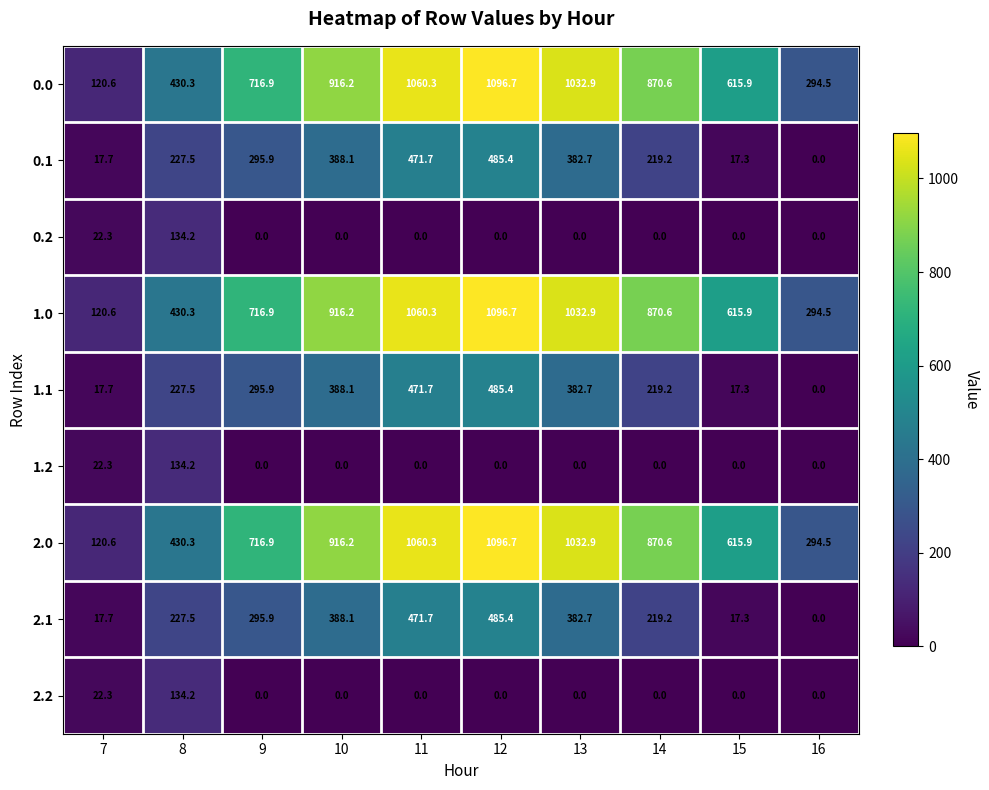

The value of 0.1 at 9 is 200.6. True or false?

False